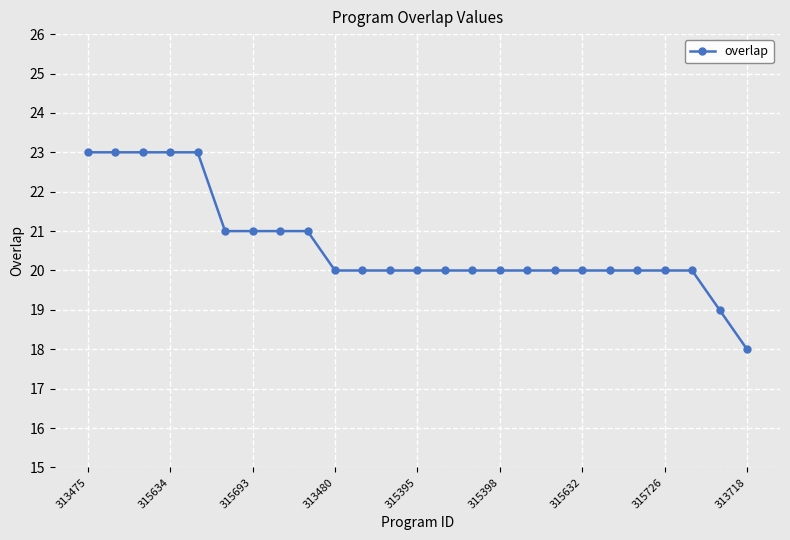

What is the value of the 7th point from the left?

21